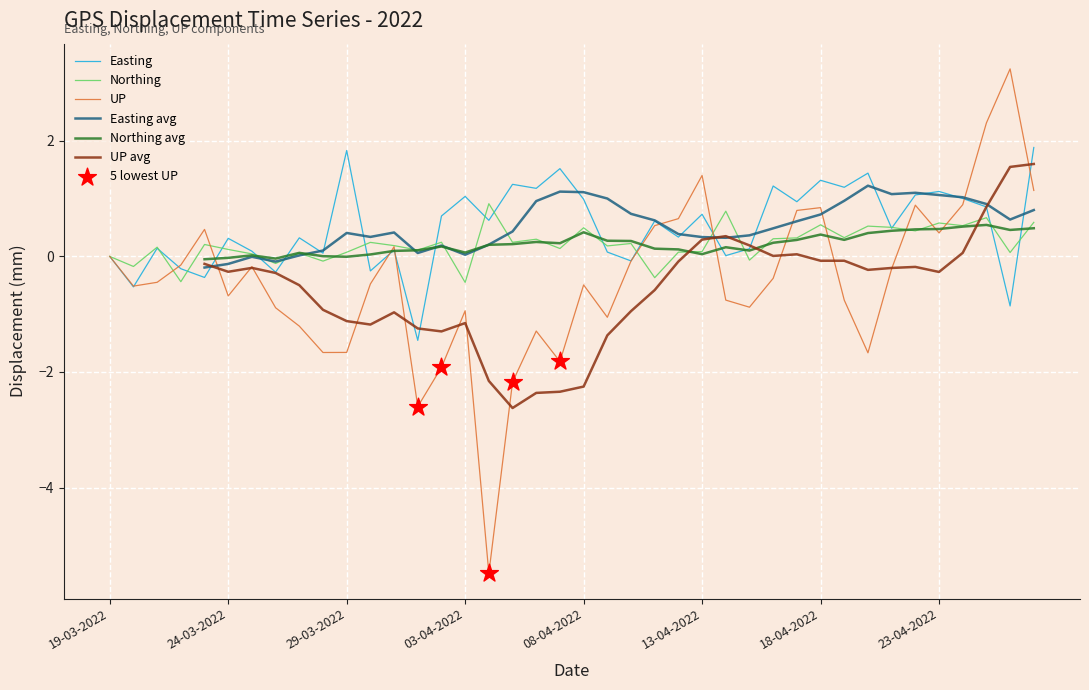

Which series reaches the minimum Y coordinate?

UP